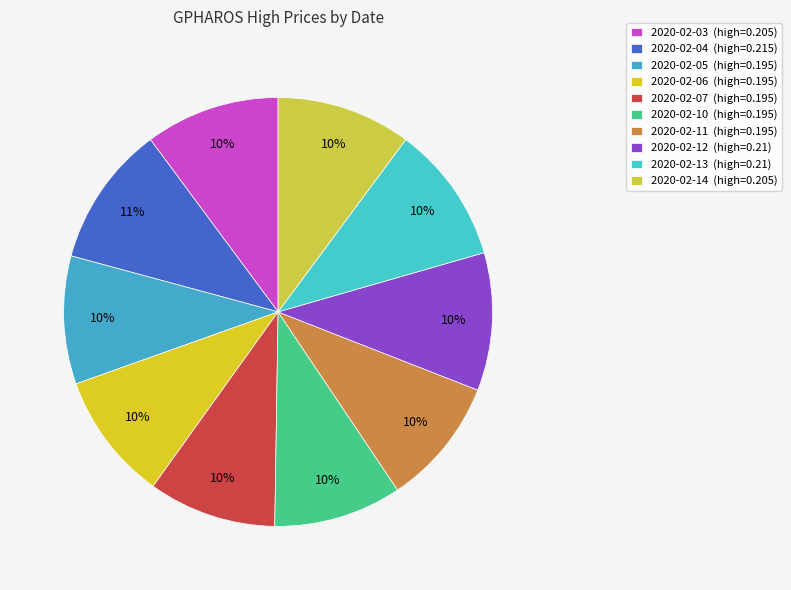

Is there a majority slice in this chart?

No